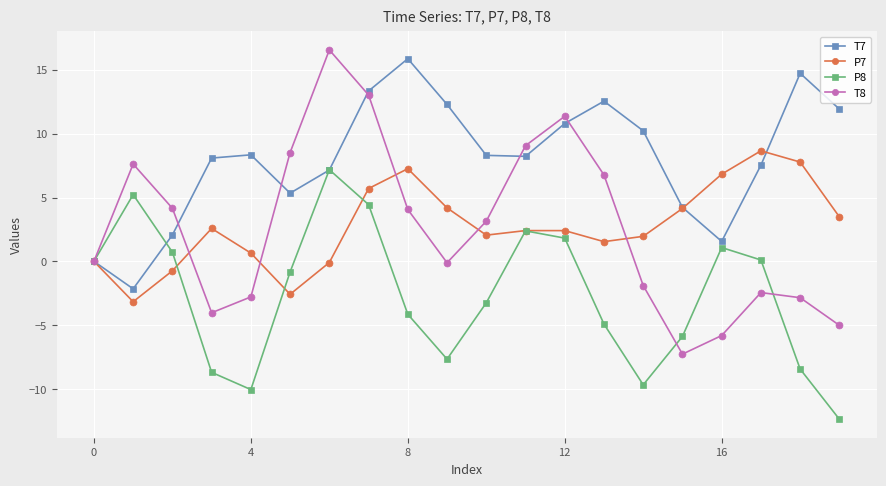

Which series has the largest range (max minus min)?

T8